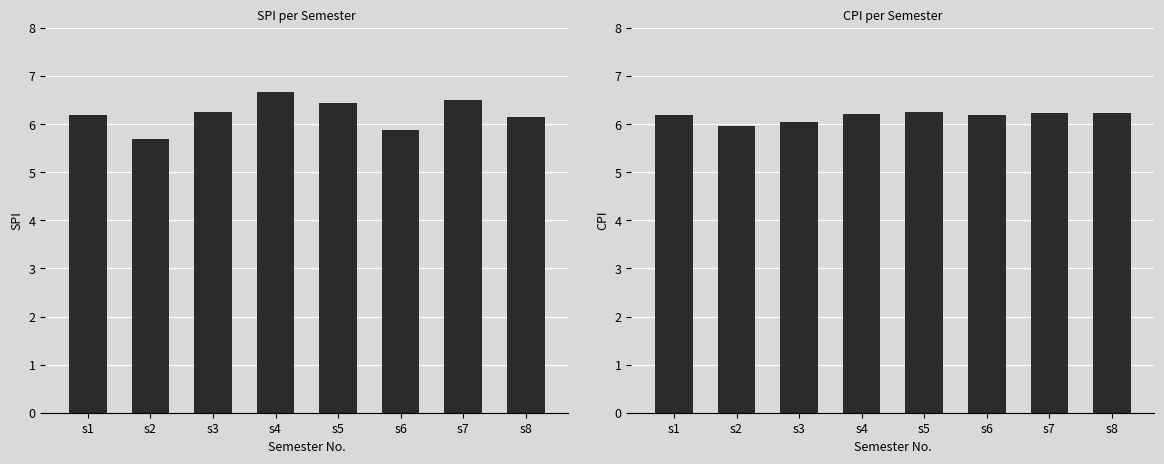

What is the difference between the maximum and minimum values in the CPI series?

0.3